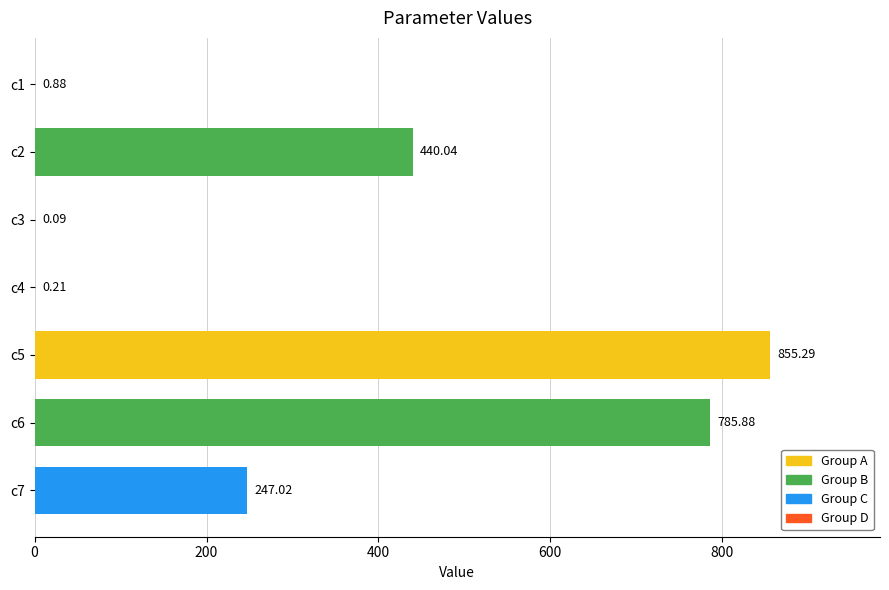

What is the sum of all values?

2329.4